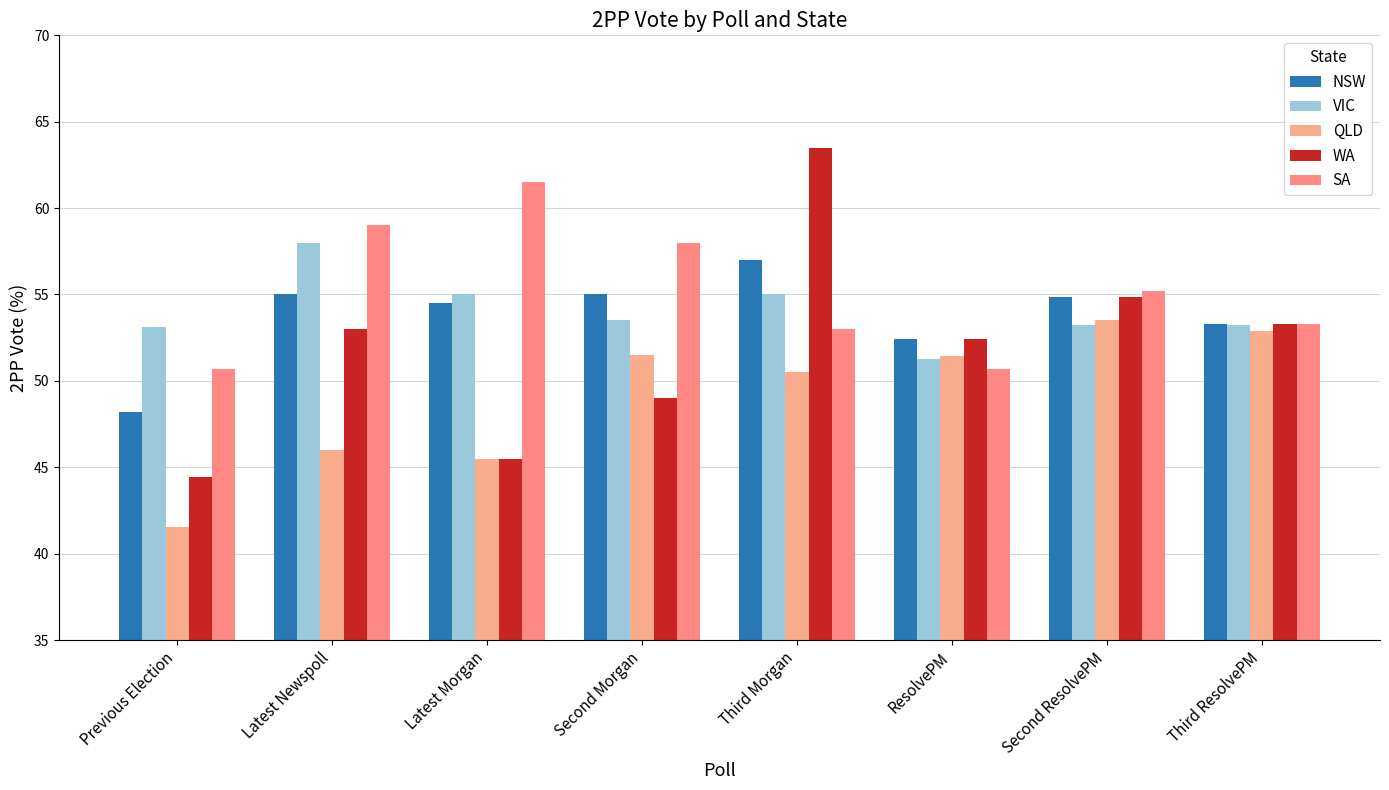

What is the label of the 4th bar from the left?

Second Morgan